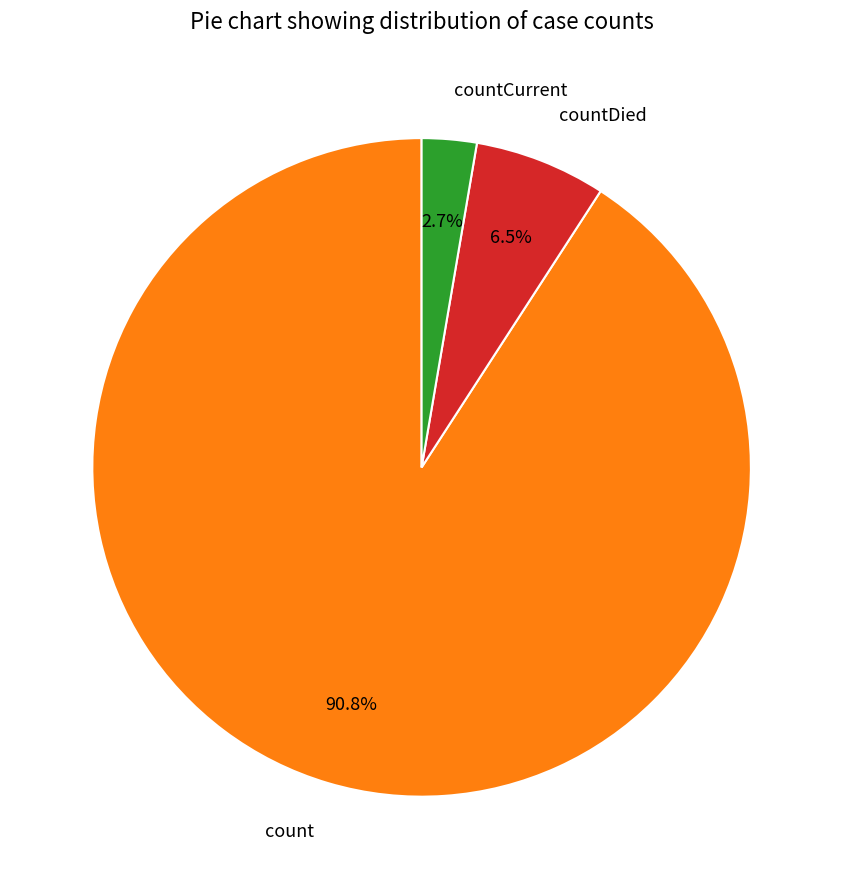

To the nearest percent, what percentage of the pie is countCurrent?

3%